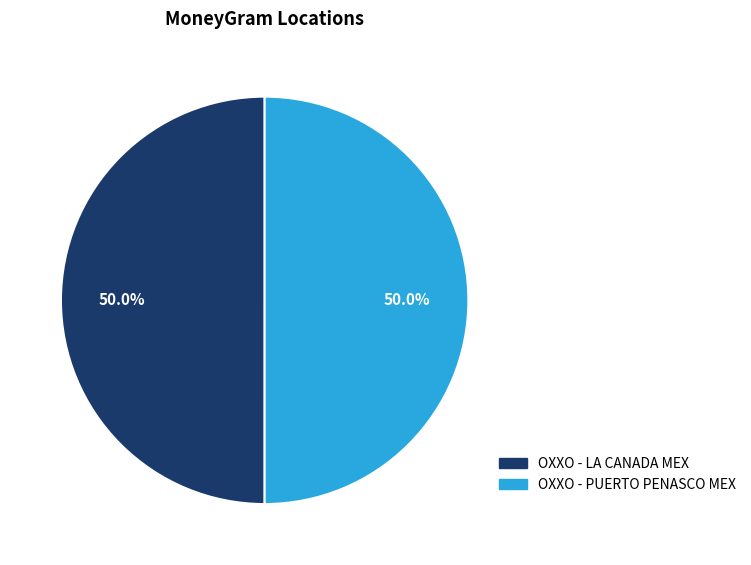

To the nearest percent, what portion does OXXO - LA CANADA MEX represent?

50%